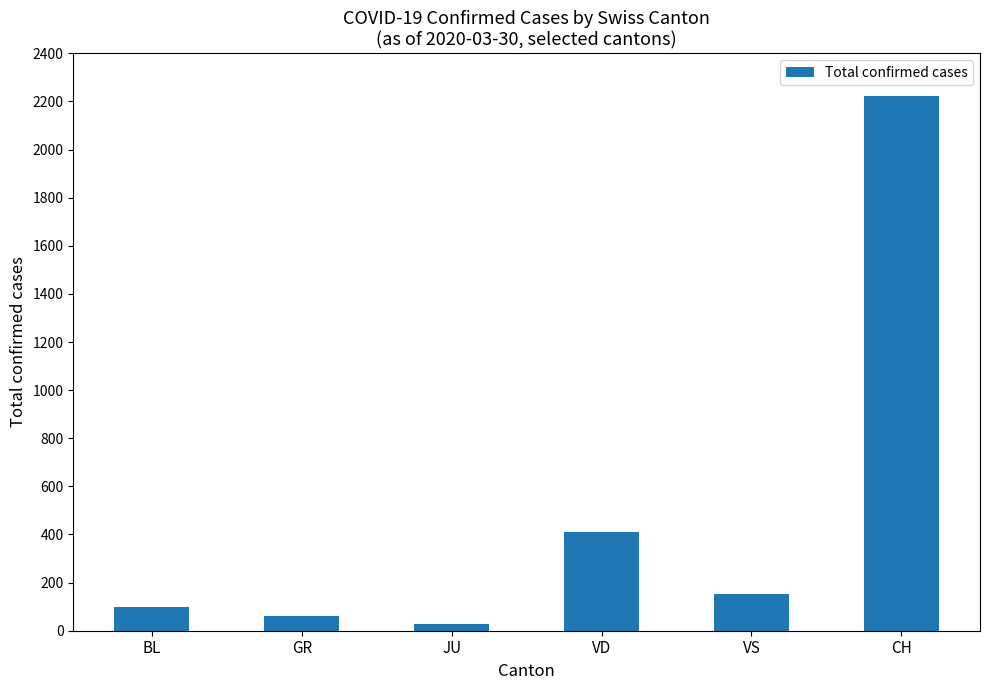

What is the maximum value shown in the chart?

2222